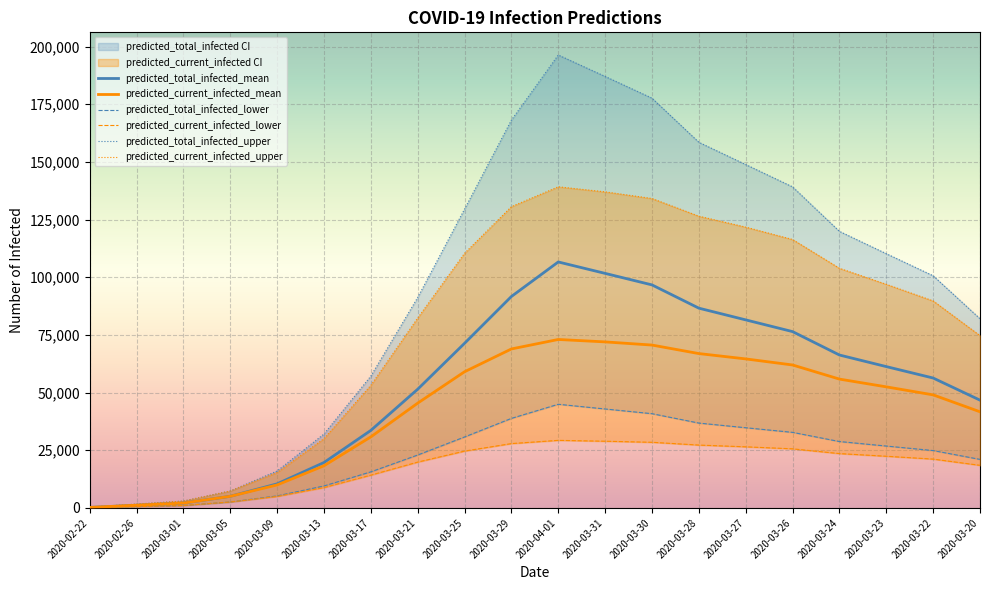

What is the average value of the predicted_current_infected_upper series?

78729